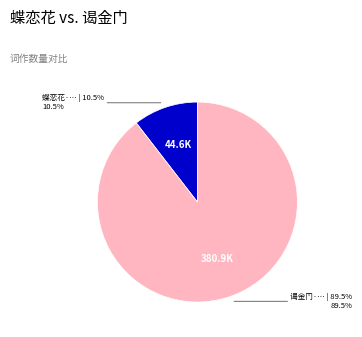

Is there any slice that represents more than half of the pie?

Yes